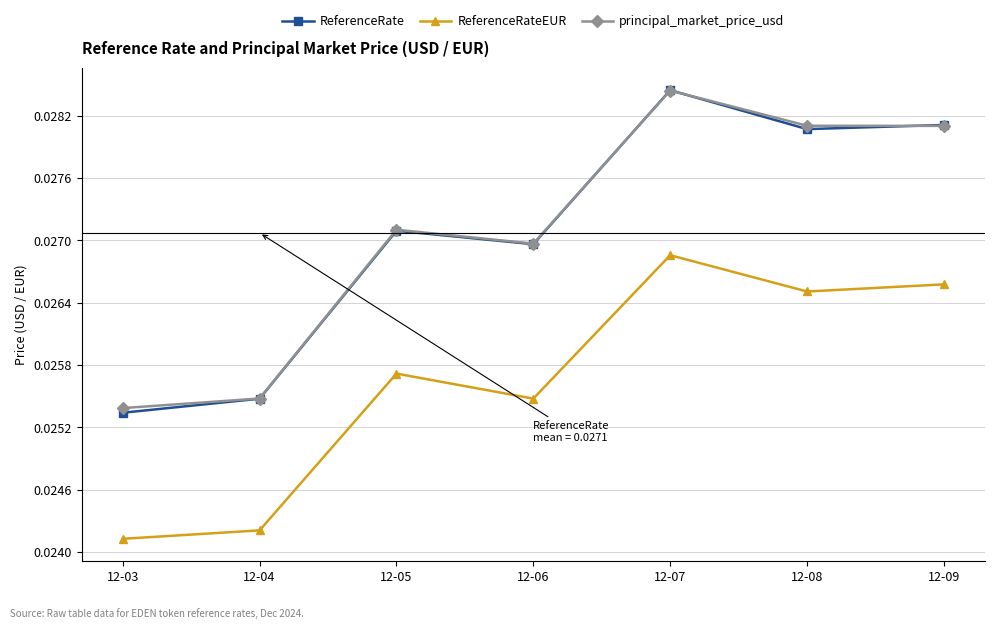

Which series has the largest range (max minus min)?

ReferenceRate